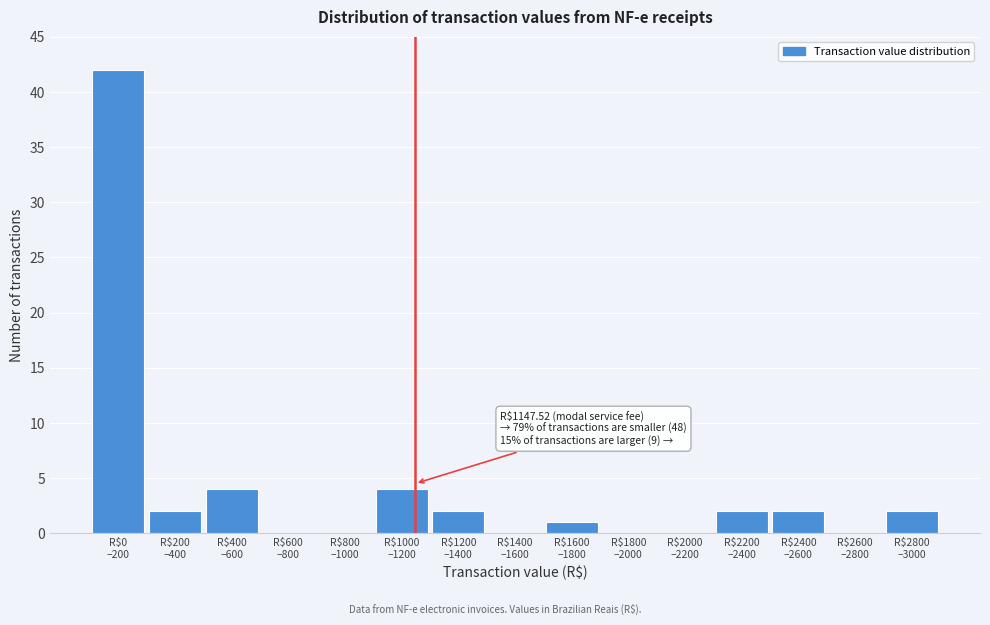

What is the greatest value displayed?

42